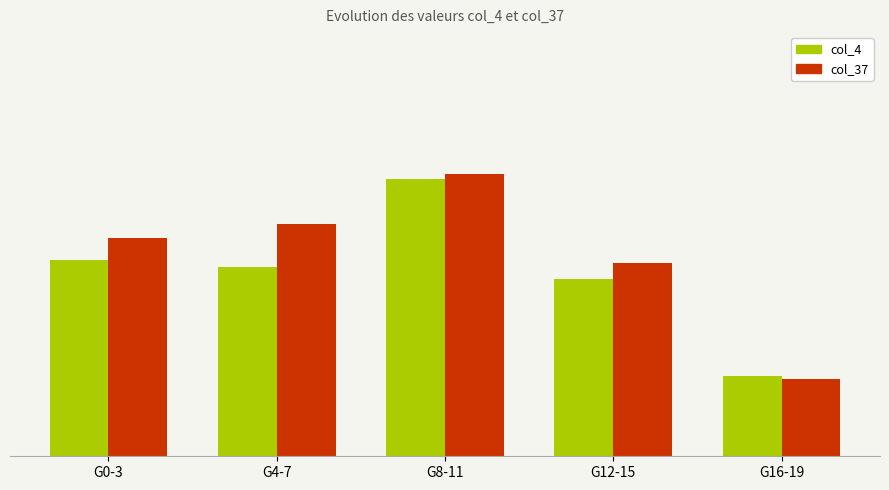

Rank the categories by col_37 value from highest to lowest.

G8-11, G4-7, G0-3, G12-15, G16-19